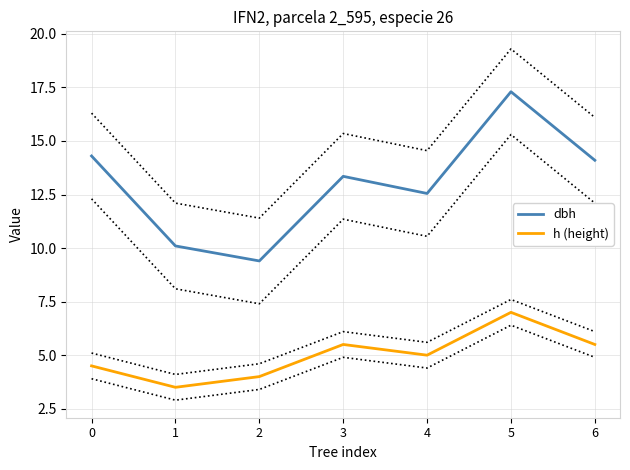

What is the smallest value displayed?

3.5